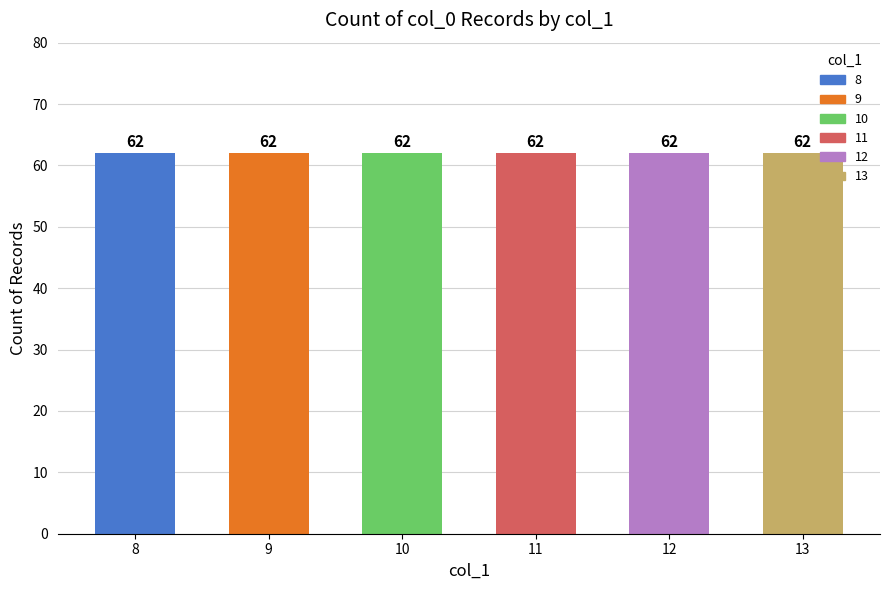

At which category does the chart reach its peak across all series?

13